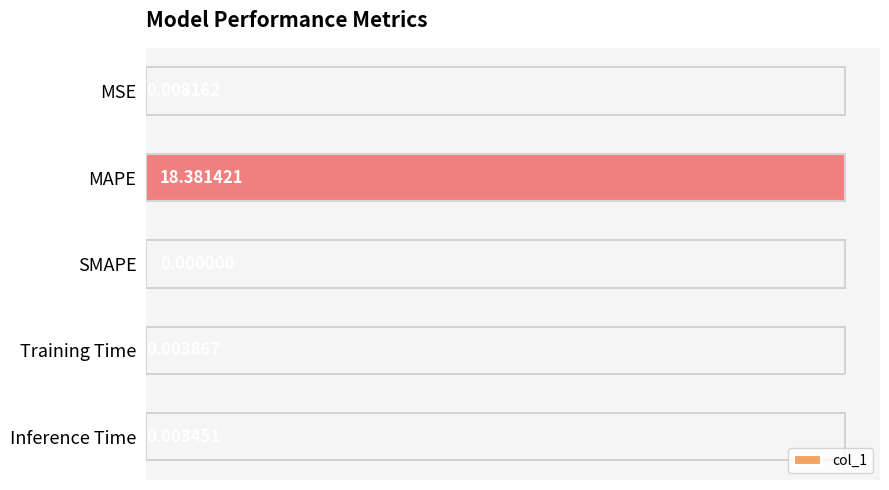

What is the change in value from MAPE to Inference Time?

-18.4